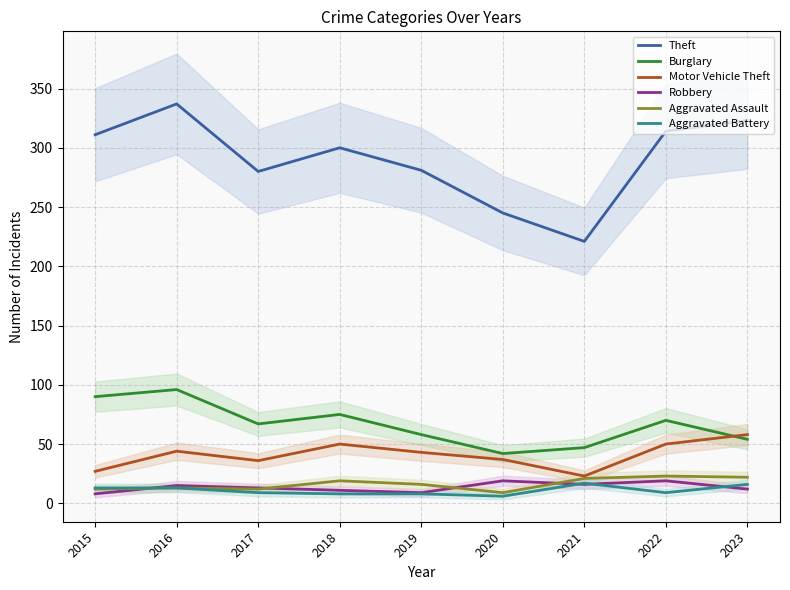

True or false: Aggravated Assault and Aggravated Battery cross at least once.

False